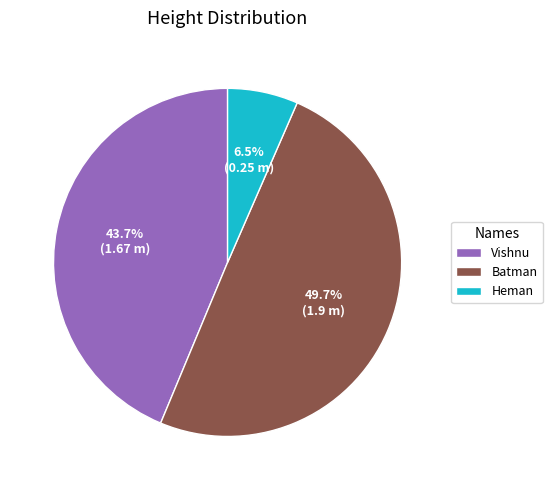

Does Heman represent more than half of the total?

No